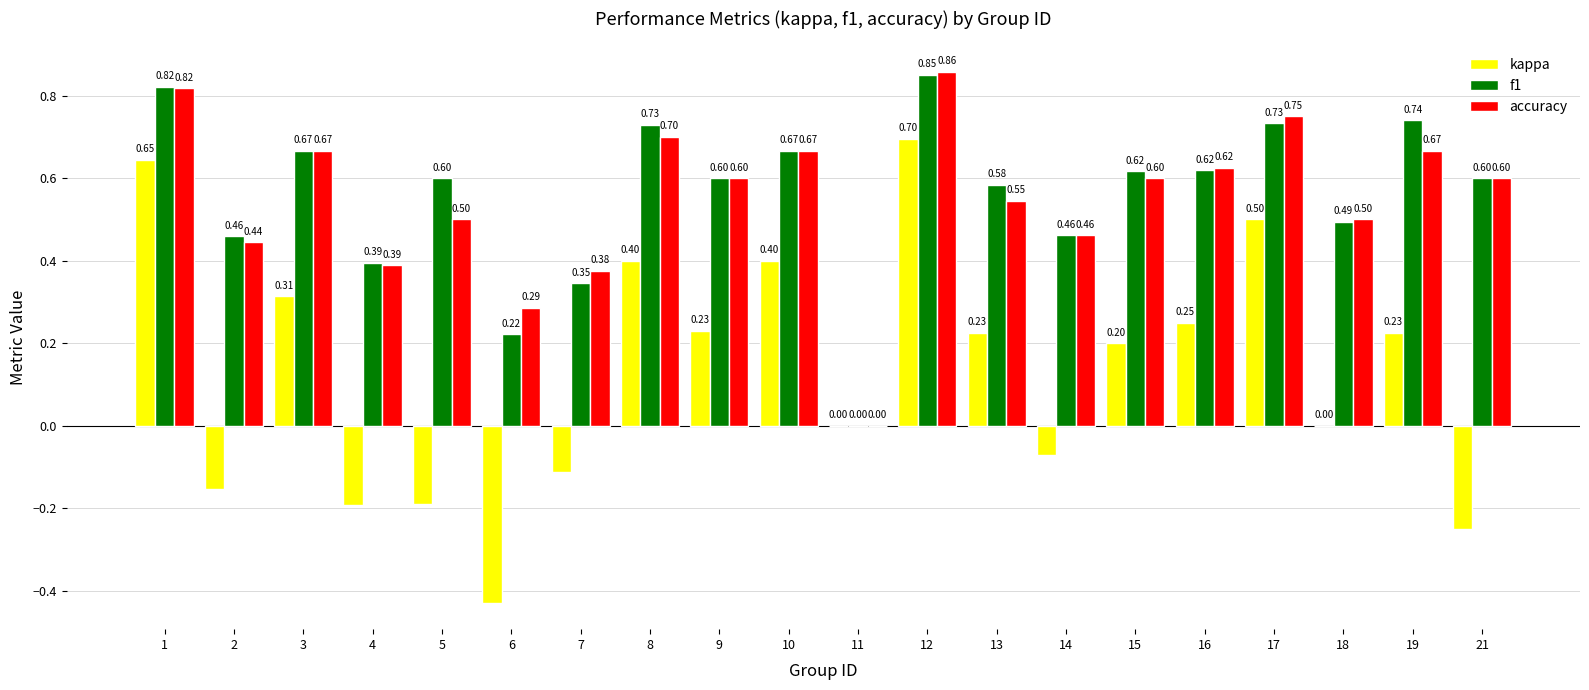

True or false: accuracy has a value of 0.3 at 14.

False